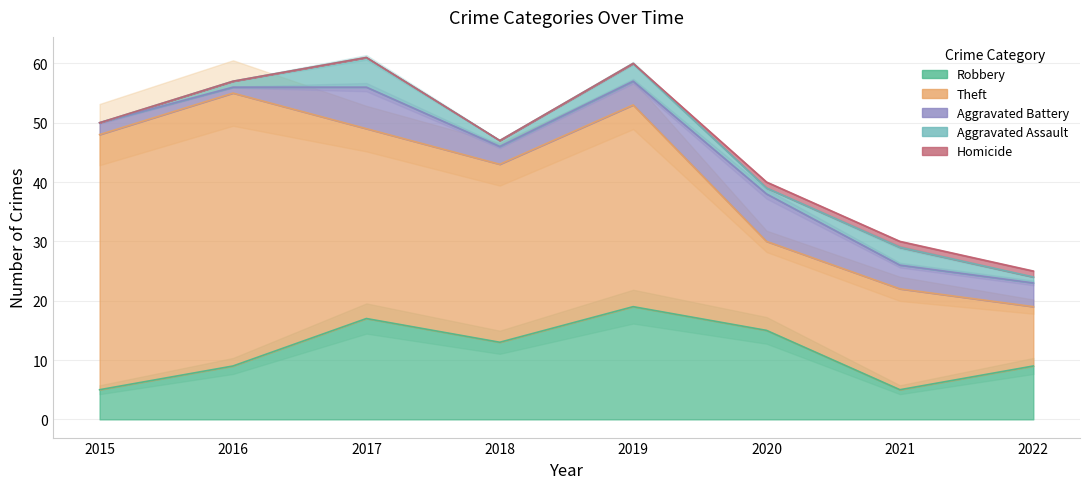

At which category is the sum across all series the highest?

2017